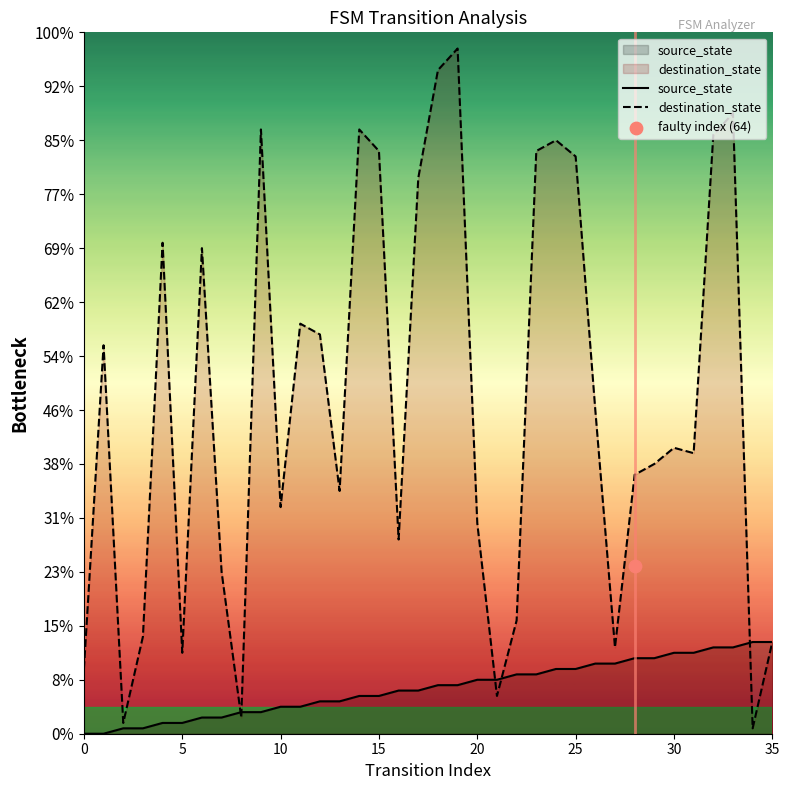

Which series has the largest Y range (max minus min)?

destination_state